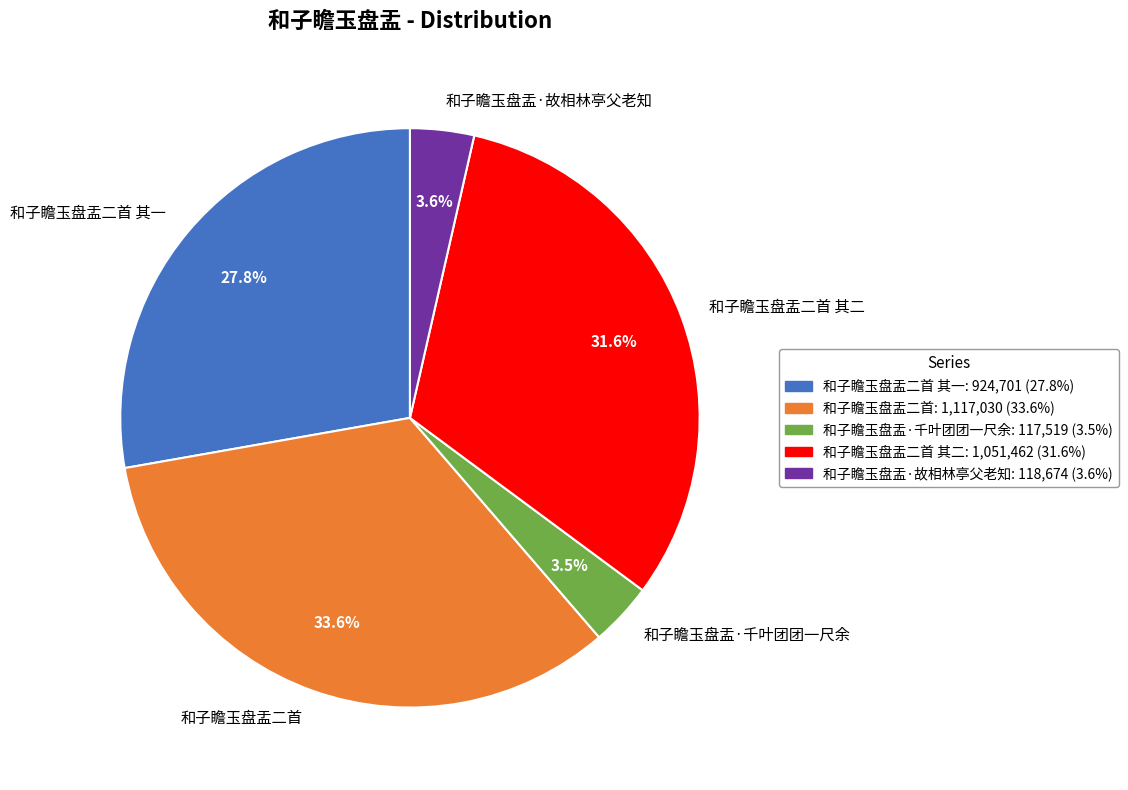

What is the ratio of the value at 和子瞻玉盘盂·千叶团团一尺余 to the value at 和子瞻玉盘盂·故相林亭父老知?

1.0